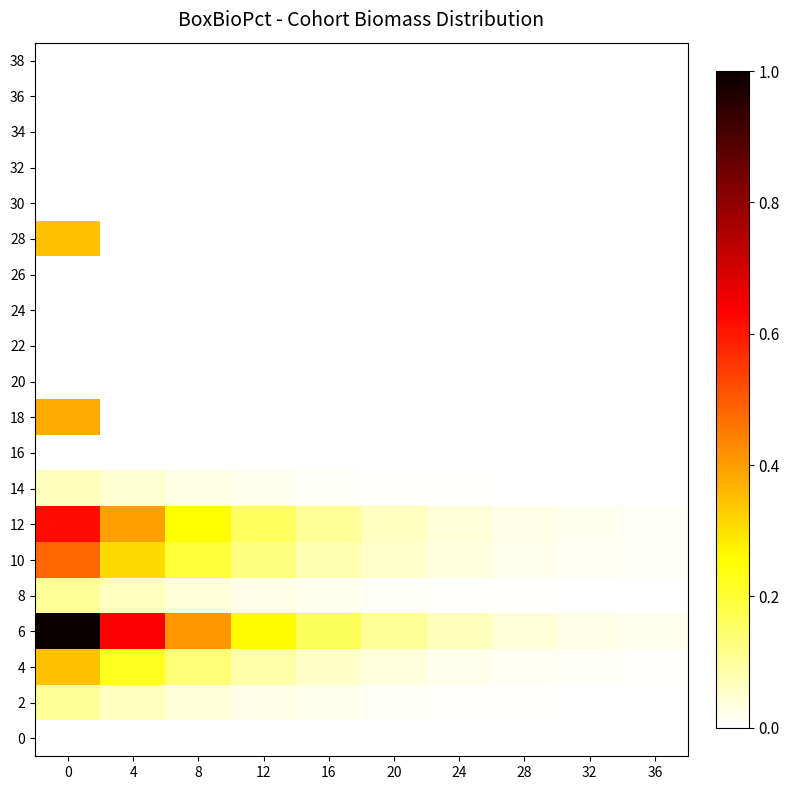

Reading left to right, transcribe all the data shown in this chart.

0: 0=0.0	4=0.0	8=0.0	12=0.0	16=0.0	20=0.0	24=0.0	28=0.0	32=0.0	36=0.0
2: 0=0.1	4=0.1	8=0.0	12=0.0	16=0.0	20=0.0	24=0.0	28=0.0	32=0.0	36=0.0
4: 0=0.3	4=0.2	8=0.1	12=0.1	16=0.1	20=0.0	24=0.0	28=0.0	32=0.0	36=0.0
6: 0=1.0	4=0.6	8=0.4	12=0.3	16=0.2	20=0.1	24=0.1	28=0.0	32=0.0	36=0.0
8: 0=0.1	4=0.1	8=0.0	12=0.0	16=0.0	20=0.0	24=0.0	28=0.0	32=0.0	36=0.0
10: 0=0.5	4=0.3	8=0.2	12=0.1	16=0.1	20=0.1	24=0.0	28=0.0	32=0.0	36=0.0
12: 0=0.6	4=0.4	8=0.3	12=0.2	16=0.1	20=0.1	24=0.0	28=0.0	32=0.0	36=0.0
14: 0=0.1	4=0.0	8=0.0	12=0.0	16=0.0	20=0.0	24=0.0	28=0.0	32=0.0	36=0.0
16: 0=0.0	4=0.0	8=0.0	12=0.0	16=0.0	20=0.0	24=0.0	28=0.0	32=0.0	36=0.0
18: 0=0.4	4=0.0	8=0.0	12=0.0	16=0.0	20=0.0	24=0.0	28=0.0	32=0.0	36=0.0
20: 0=0.0	4=0.0	8=0.0	12=0.0	16=0.0	20=0.0	24=0.0	28=0.0	32=0.0	36=0.0
22: 0=0.0	4=0.0	8=0.0	12=0.0	16=0.0	20=0.0	24=0.0	28=0.0	32=0.0	36=0.0
24: 0=0.0	4=0.0	8=0.0	12=0.0	16=0.0	20=0.0	24=0.0	28=0.0	32=0.0	36=0.0
26: 0=0.0	4=0.0	8=0.0	12=0.0	16=0.0	20=0.0	24=0.0	28=0.0	32=0.0	36=0.0
28: 0=0.3	4=0.0	8=0.0	12=0.0	16=0.0	20=0.0	24=0.0	28=0.0	32=0.0	36=0.0
30: 0=0.0	4=0.0	8=0.0	12=0.0	16=0.0	20=0.0	24=0.0	28=0.0	32=0.0	36=0.0
32: 0=0.0	4=0.0	8=0.0	12=0.0	16=0.0	20=0.0	24=0.0	28=0.0	32=0.0	36=0.0
34: 0=0.0	4=0.0	8=0.0	12=0.0	16=0.0	20=0.0	24=0.0	28=0.0	32=0.0	36=0.0
36: 0=0.0	4=0.0	8=0.0	12=0.0	16=0.0	20=0.0	24=0.0	28=0.0	32=0.0	36=0.0
38: 0=0.0	4=0.0	8=0.0	12=0.0	16=0.0	20=0.0	24=0.0	28=0.0	32=0.0	36=0.0